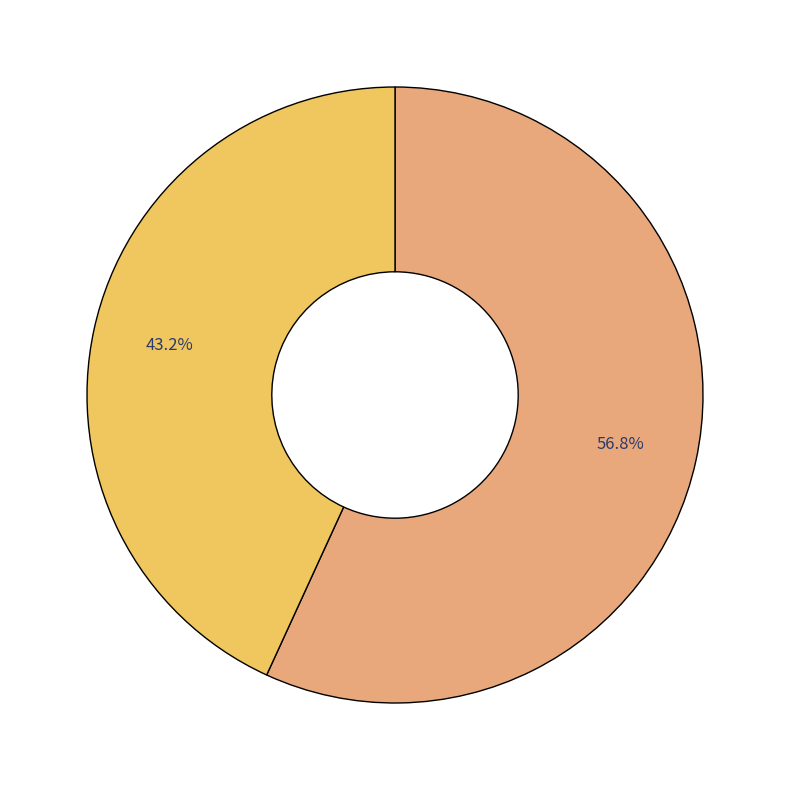

Is there a majority slice in this chart?

Yes